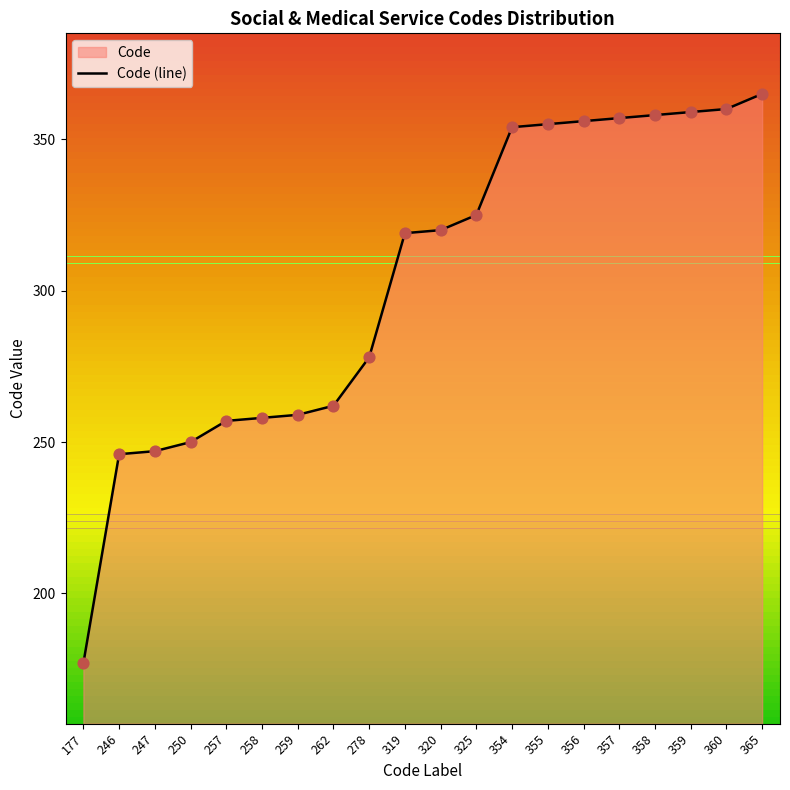

What is the change in value from 355 to 365?

+10